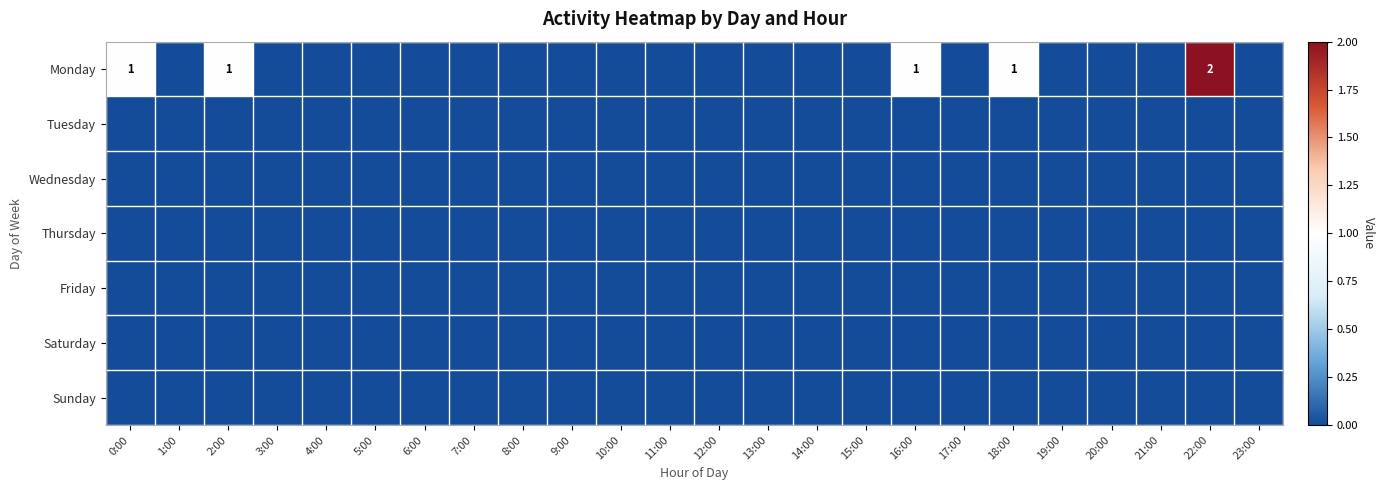

At how many categories does at least one series exceed 1?

1